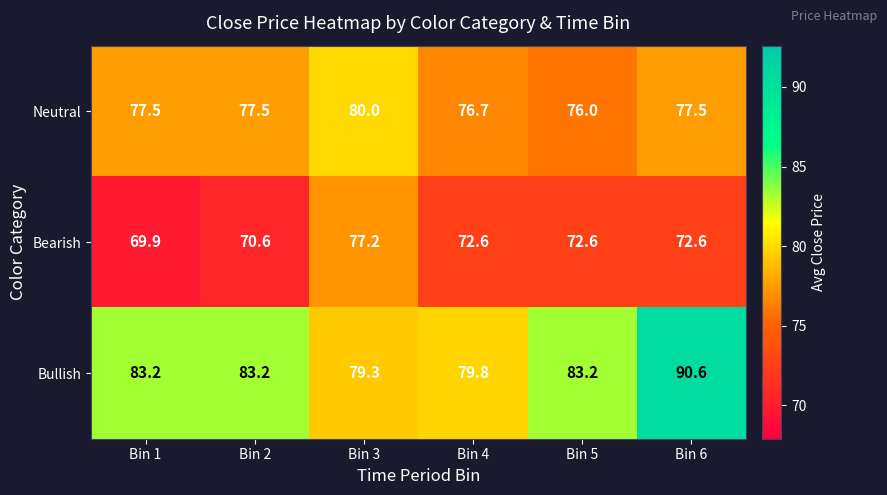

What is the sum of all Bullish values?

499.3